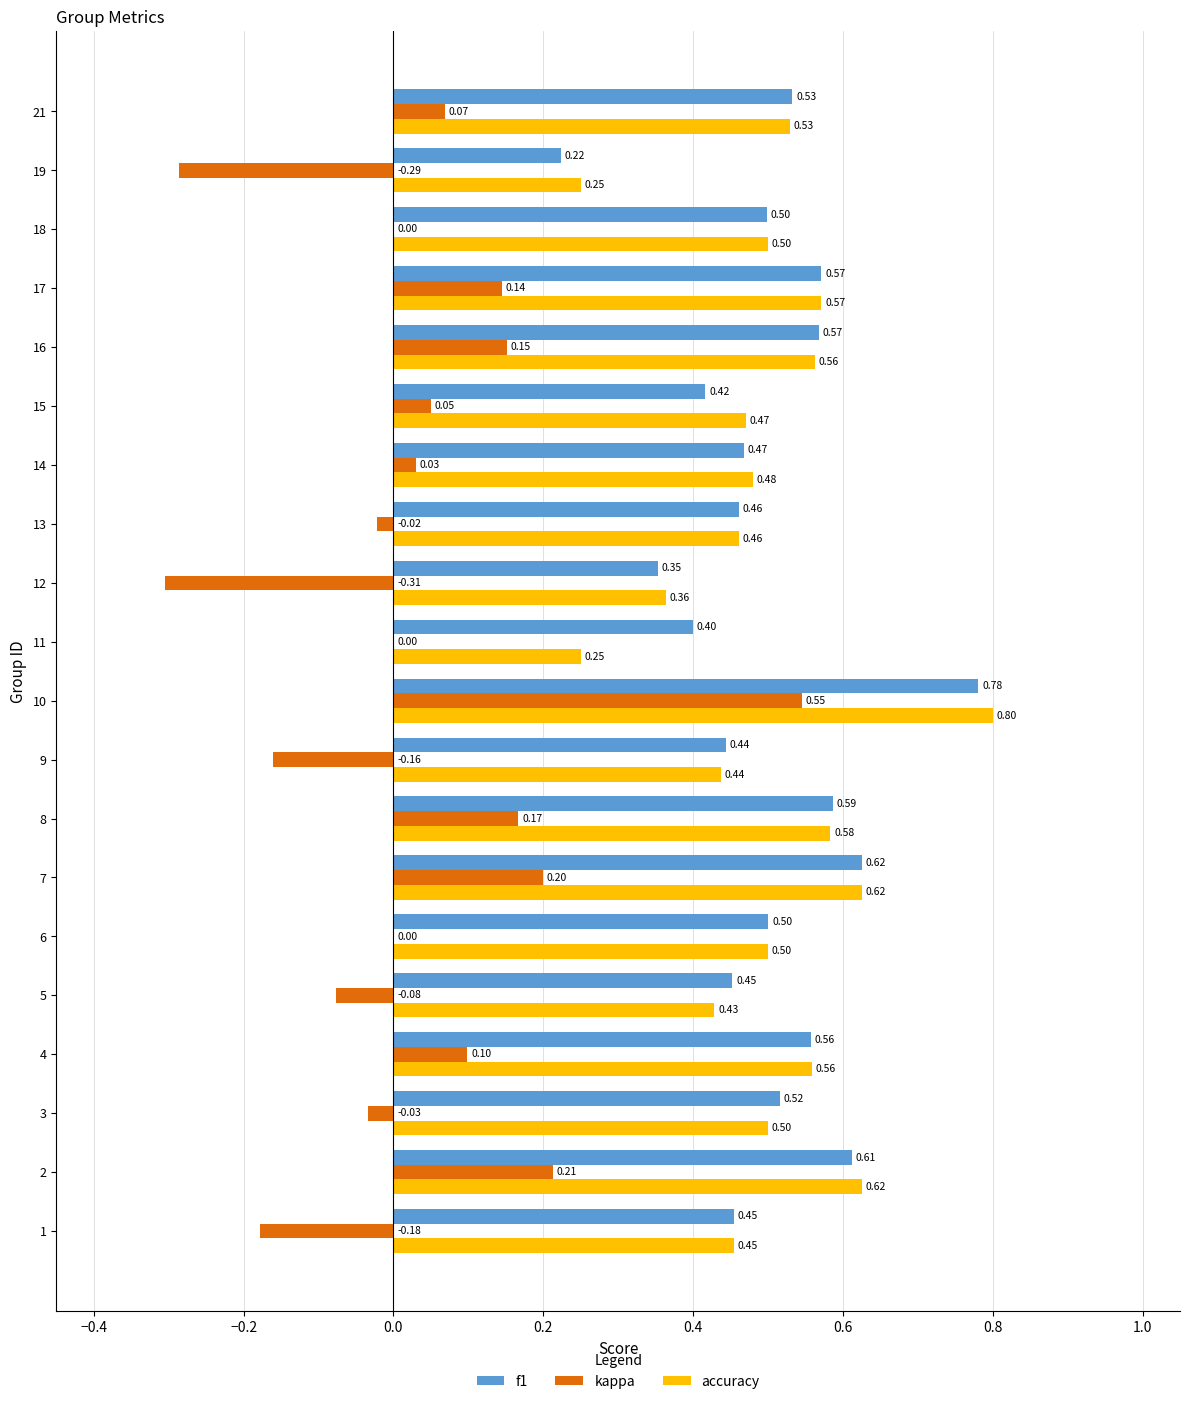

What are all the series names shown in the legend?

f1, kappa, accuracy